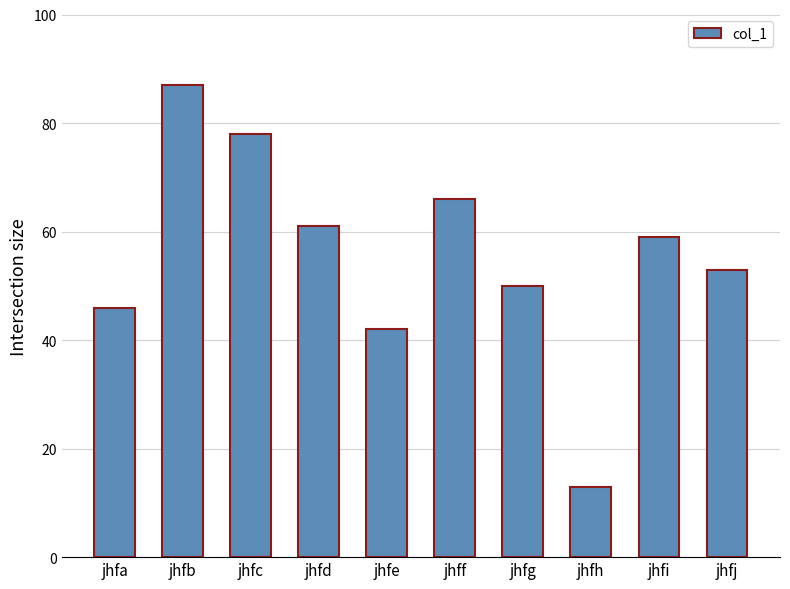

Reading left to right, list all the values displayed in this chart.

jhfa=46	jhfb=87	jhfc=78	jhfd=61	jhfe=42	jhff=66	jhfg=50	jhfh=13	jhfi=59	jhfj=53